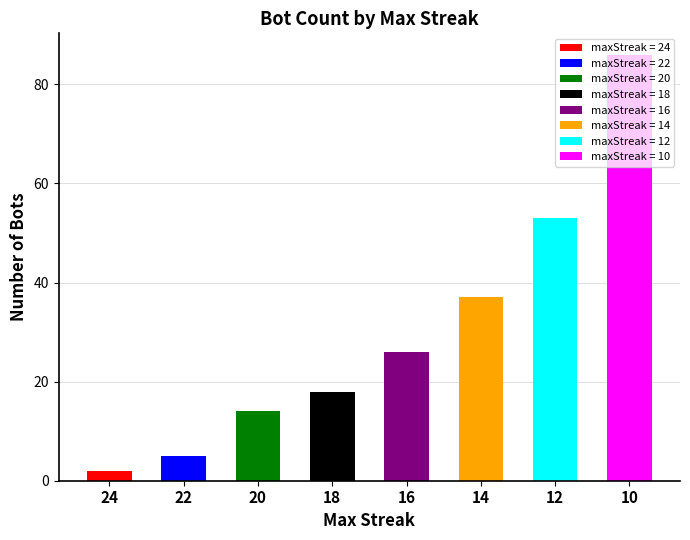

Reading left to right, extract all data points from this chart.

24=2	22=5	20=14	18=18	16=26	14=37	12=53	10=86